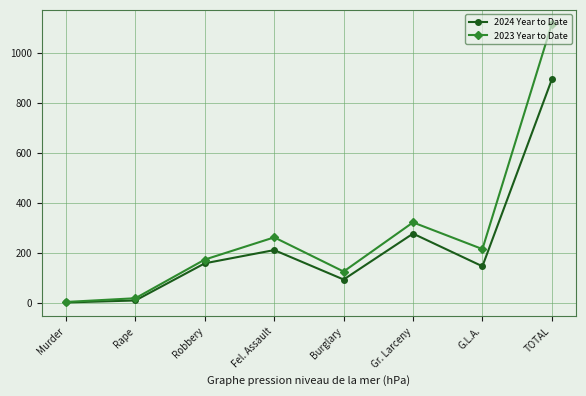

How many values in the 2024 Year to Date series are below 158?

4